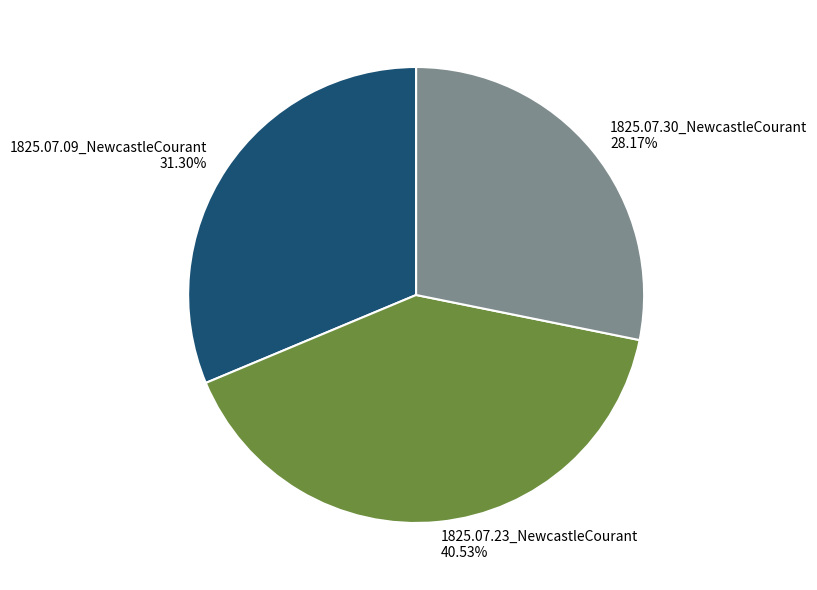

What is the largest slice in the pie chart?

1825.07.23_NewcastleCourant